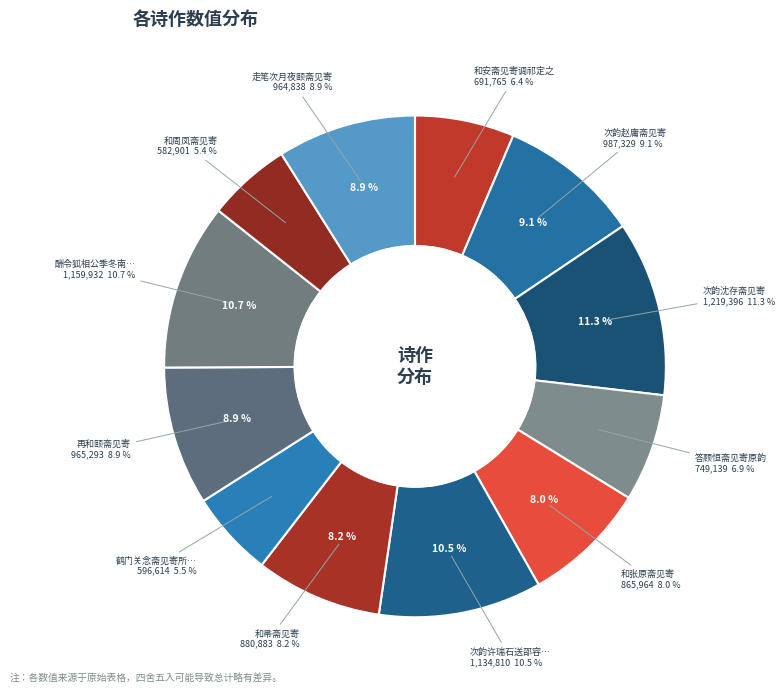

How many segments does this pie chart have?

12